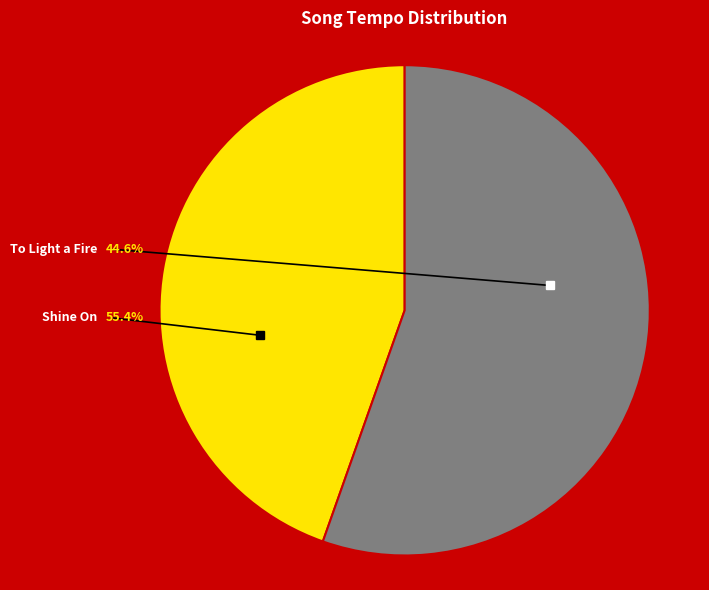

Between To Light a Fire and Shine On, which is larger?

Shine On